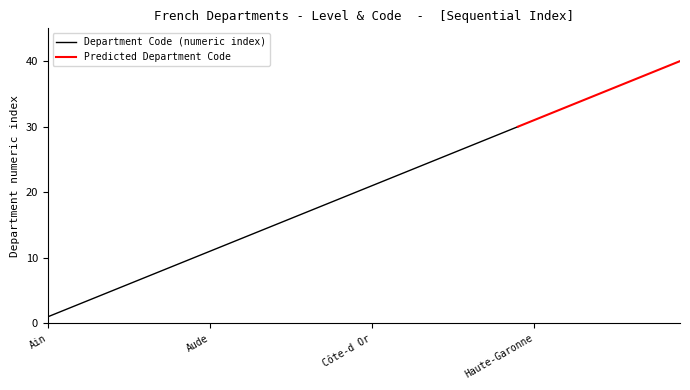

What is the label of the 9th point from the left?

Ariège